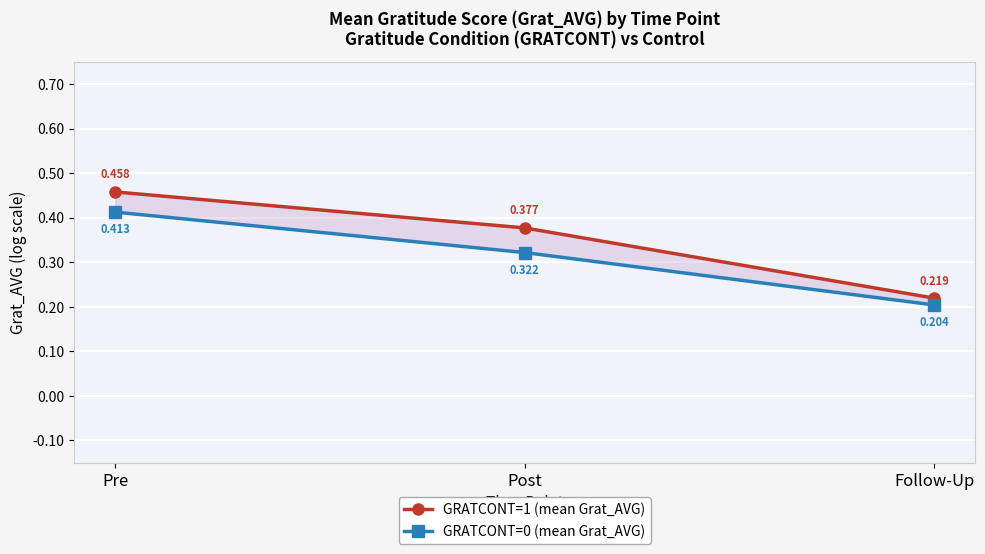

How many data points does each series have?

3